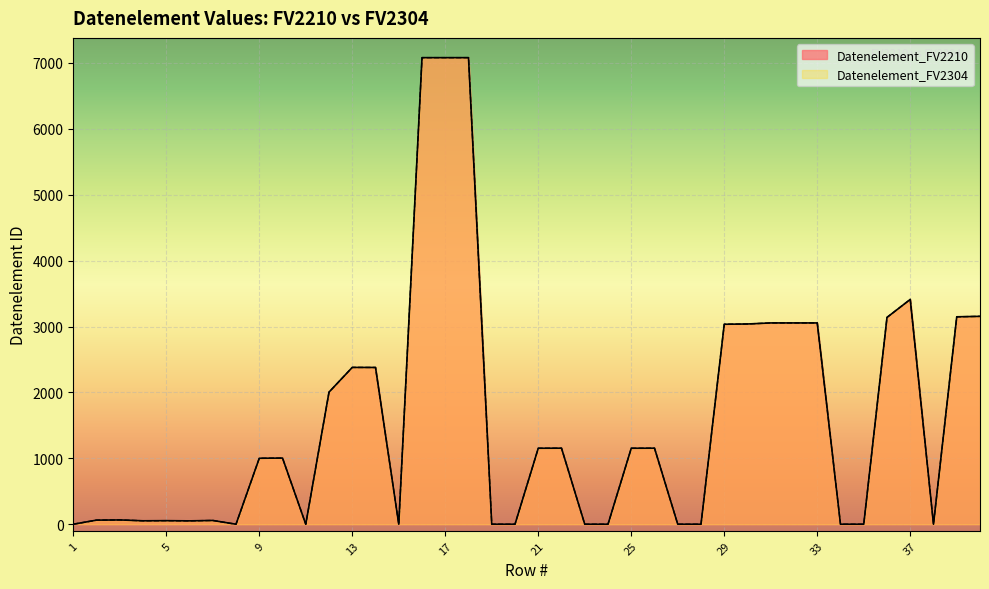

Between 24 and 10, which is larger?

10